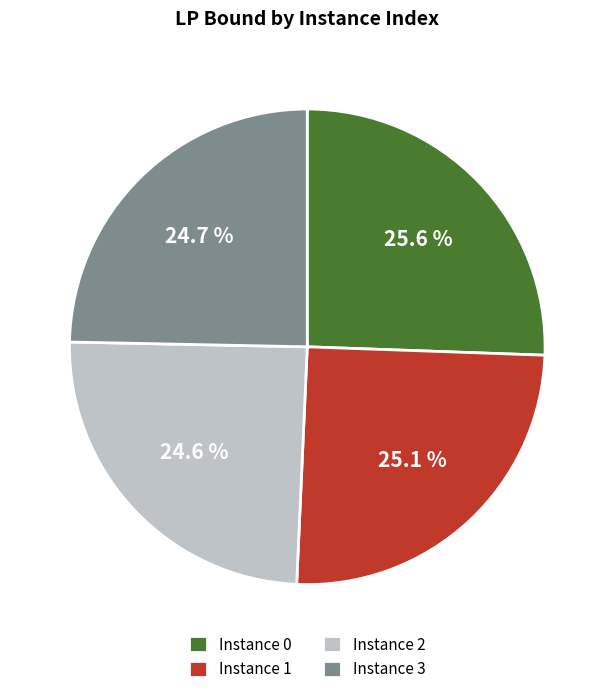

Is the sum of Instance 0 and Instance 3 greater than half?

Yes